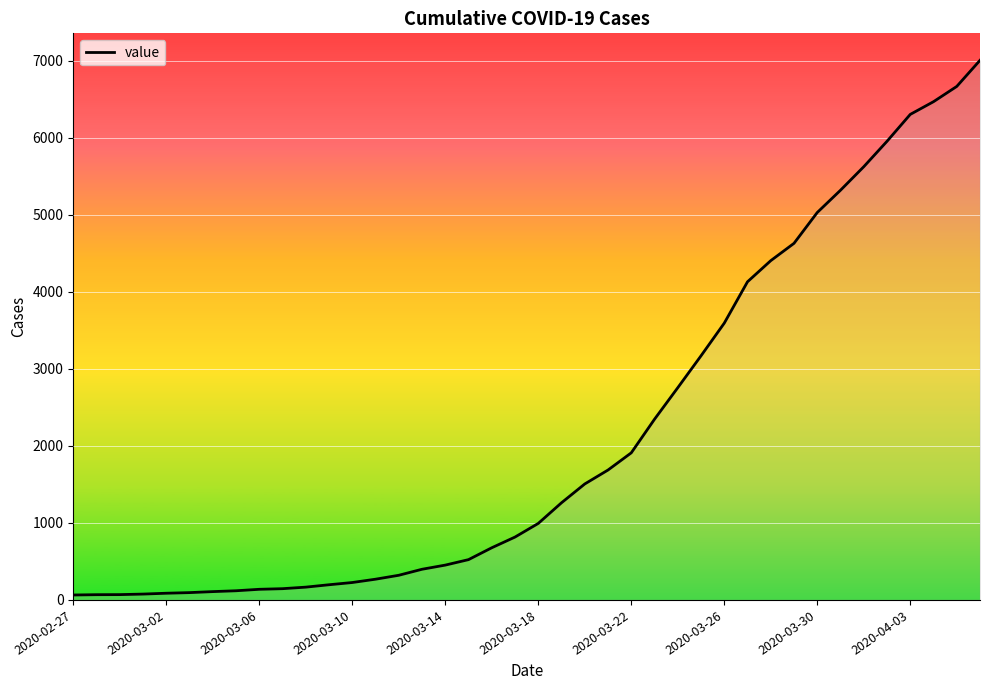

What is the maximum value shown in the chart?

7003